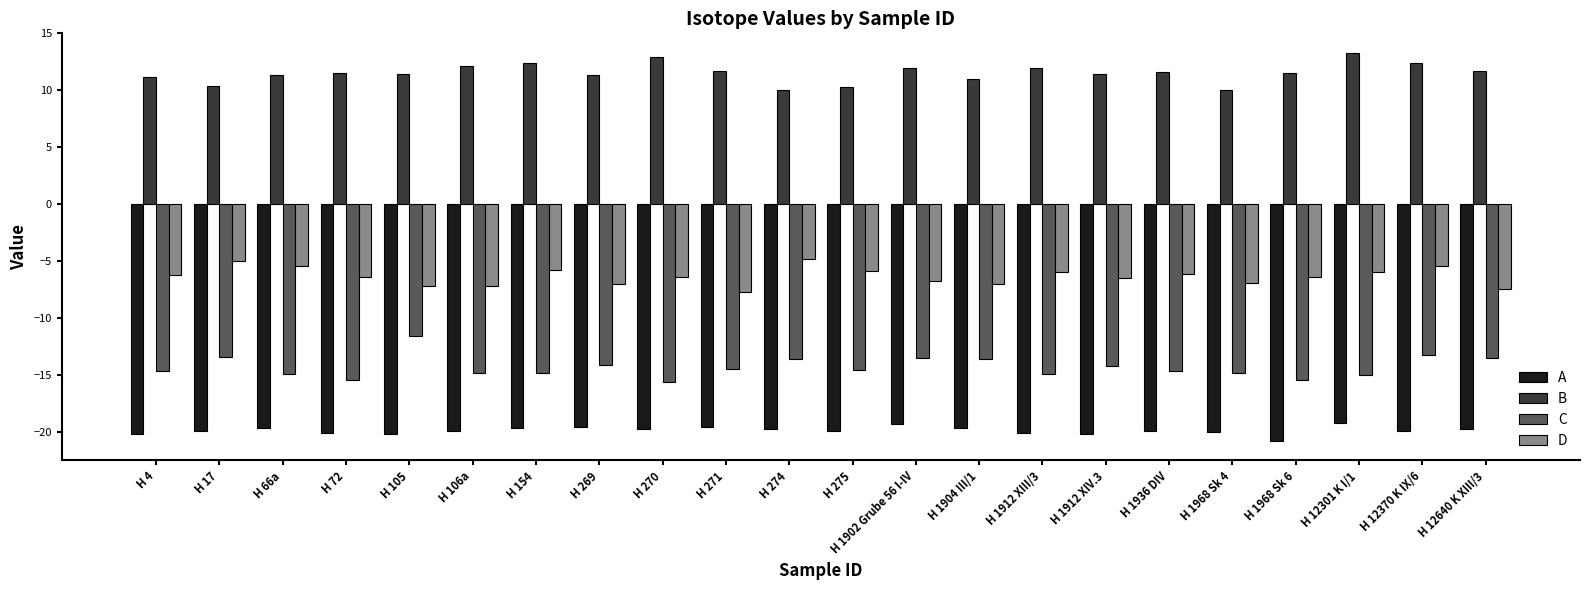

Which category has the highest value across all series?

H 12301 K I/1